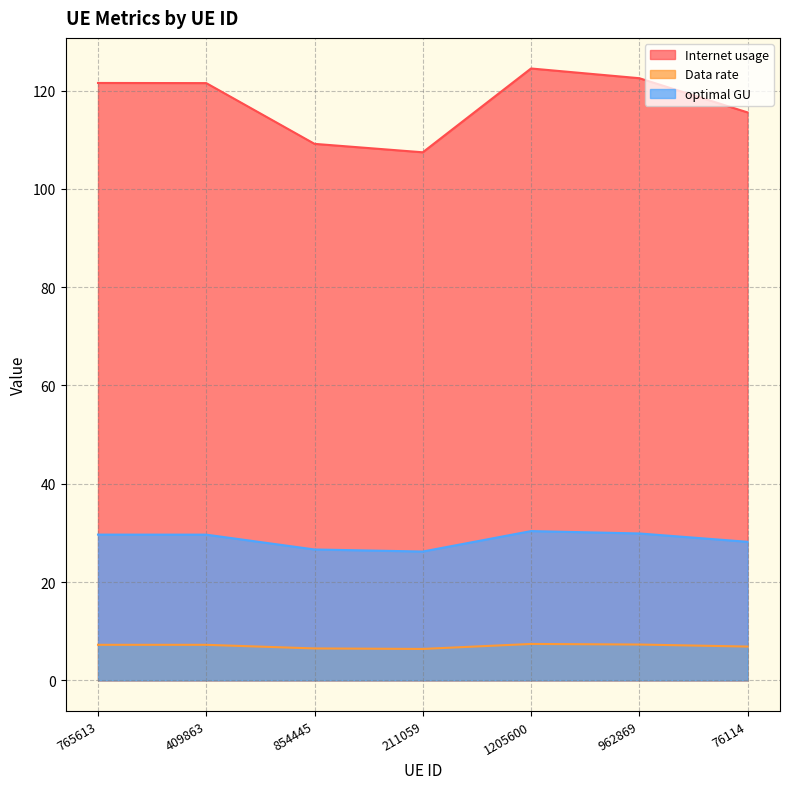

What is the difference between the maximum and minimum values in the optimal GU series?

4.2